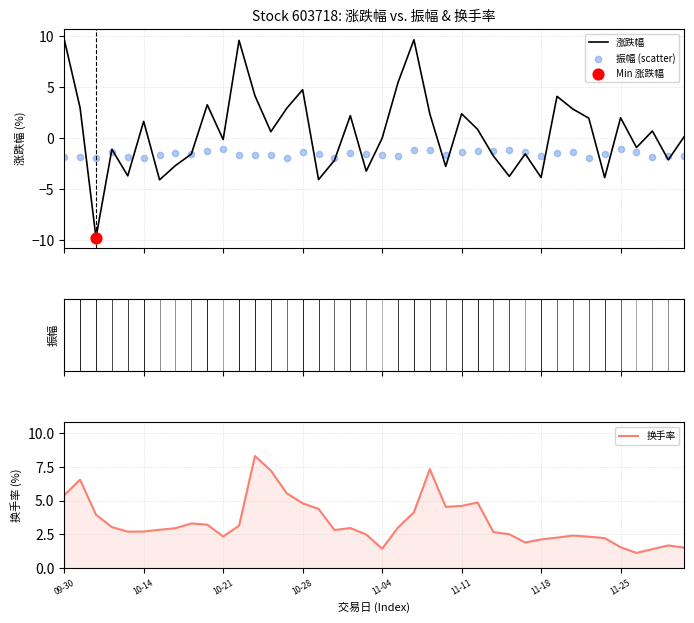

Which series reaches the maximum Y coordinate?

涨跌幅